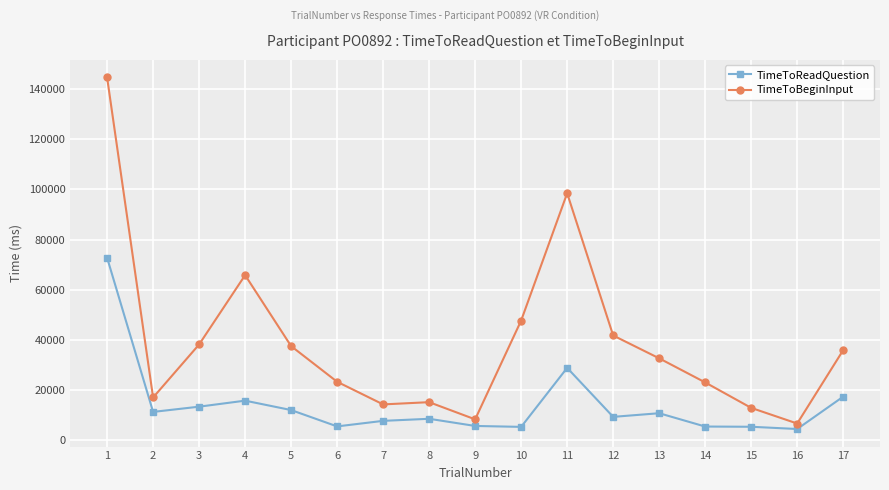

What is the value of the TimeToBeginInput point at the 16th from the left?

6578.5